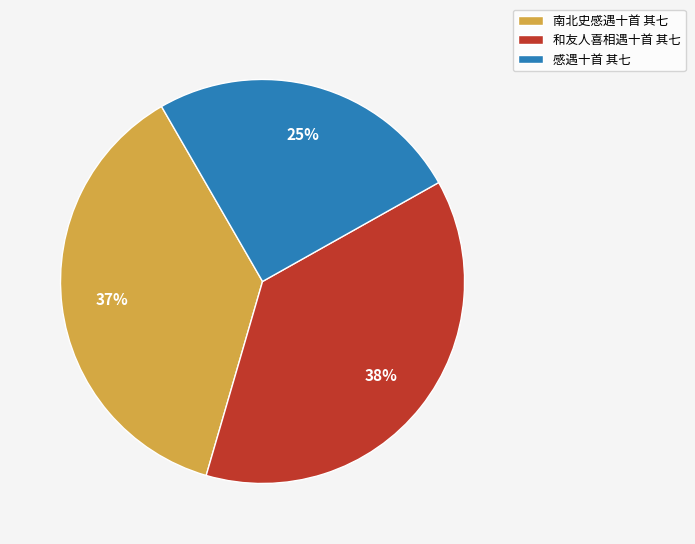

Is the sum of 南北史感遇十首 其七 and 和友人喜相遇十首 其七 greater than half?

Yes